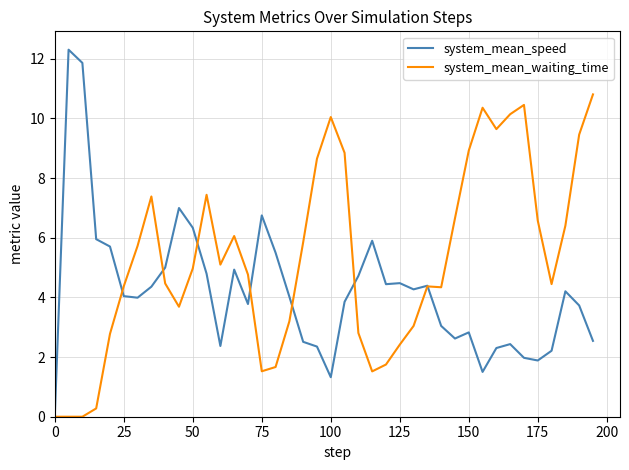

How many lines are shown in the chart?

2